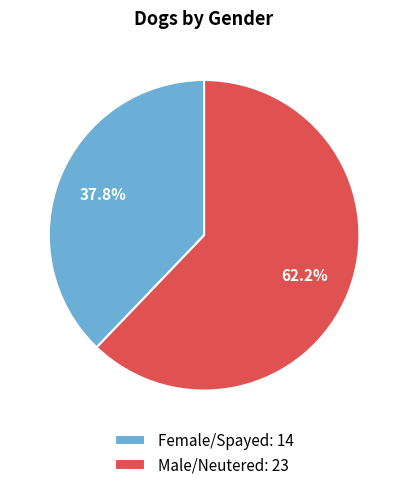

What percentage is NOT represented by Female/Spayed?

62.2%